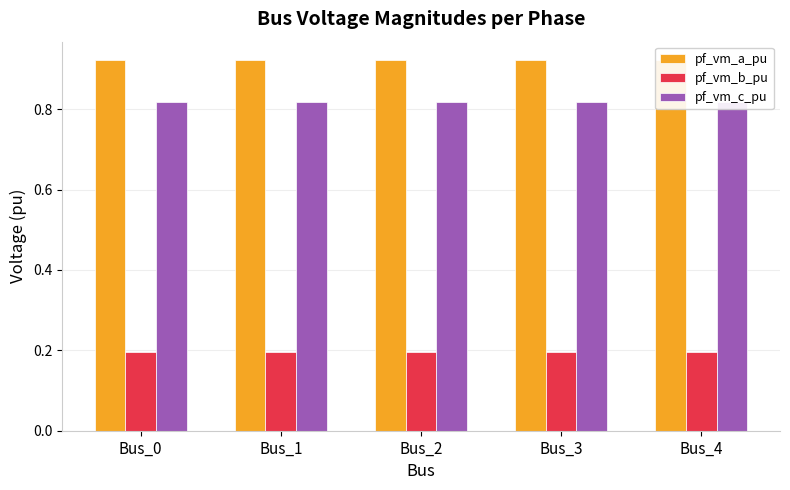

At which label is pf_vm_a_pu closest to 0?

Bus_3